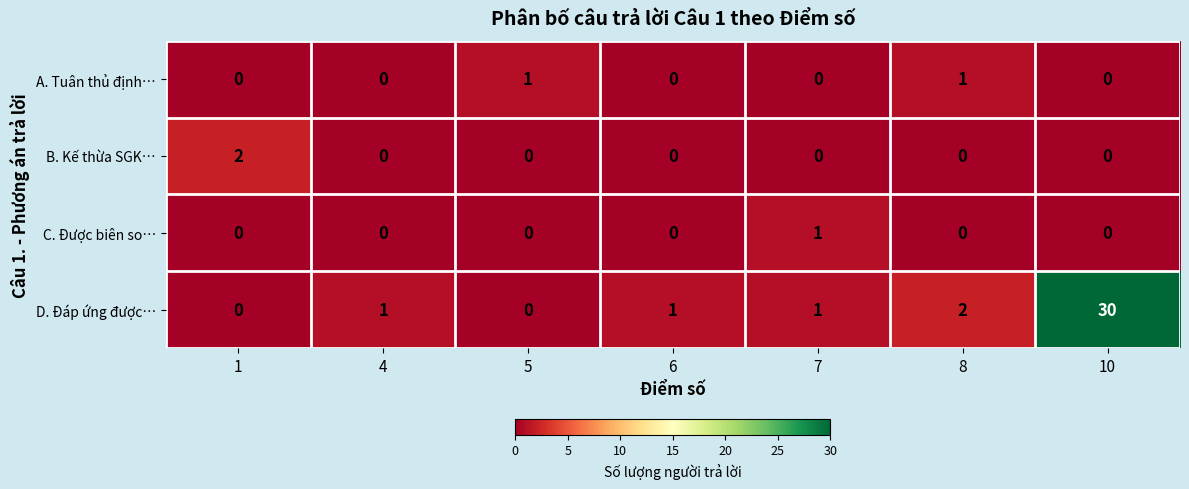

The value of C. Được biên so… at 6 is 0. True or false?

True